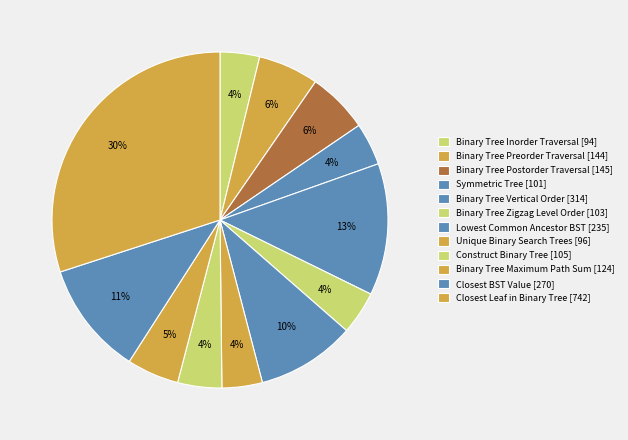

Which category has the smallest portion of the pie?

Binary Tree Inorder Traversal